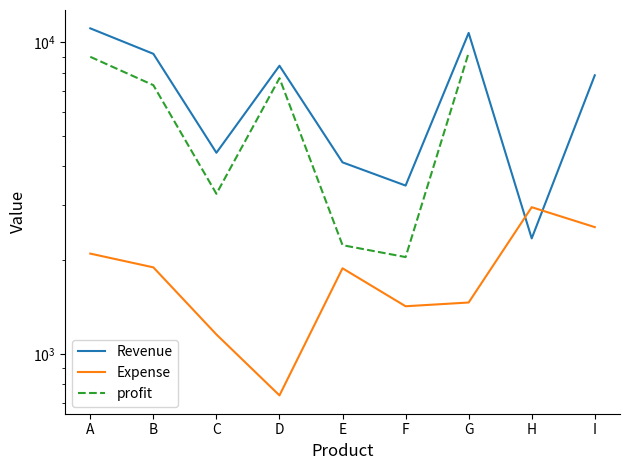

What is the average value of the Revenue series?

6848.0